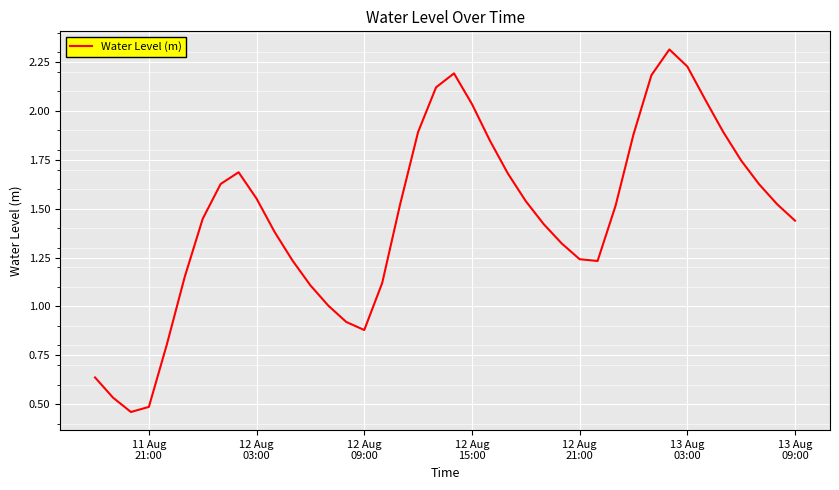

What is the maximum value shown in the chart?

2.3